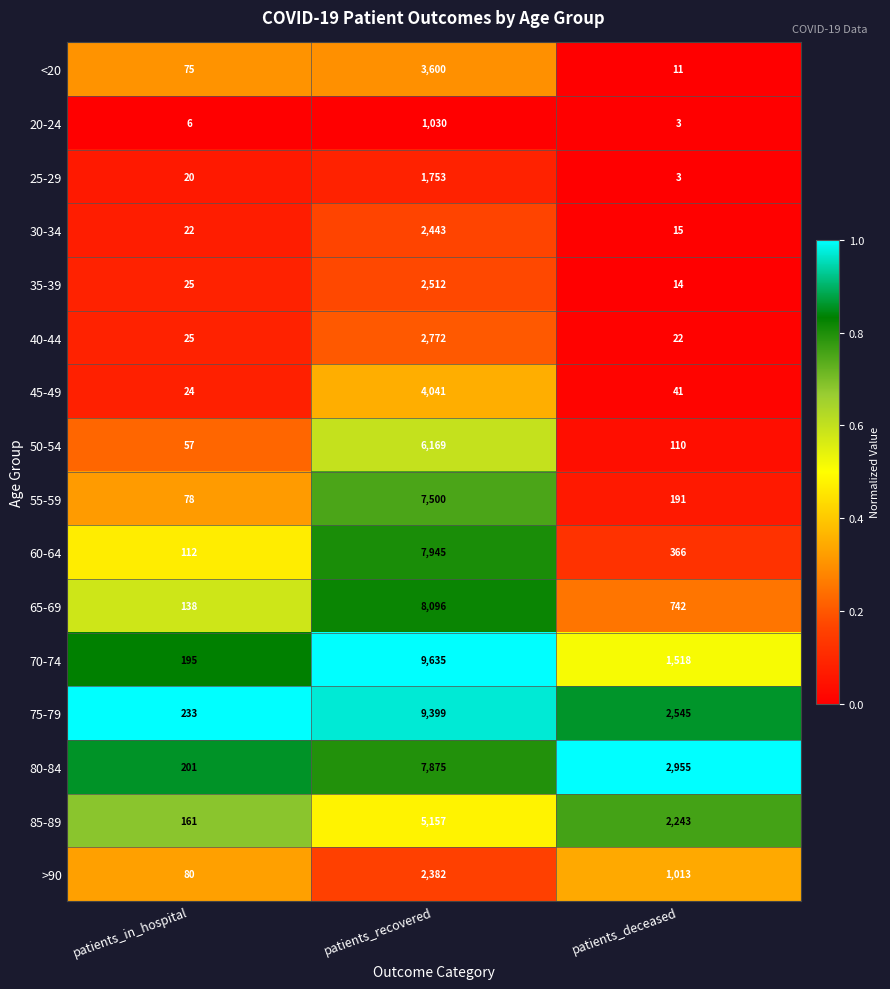

The 70-74 series shows 14439 at patients_recovered. True or false?

False